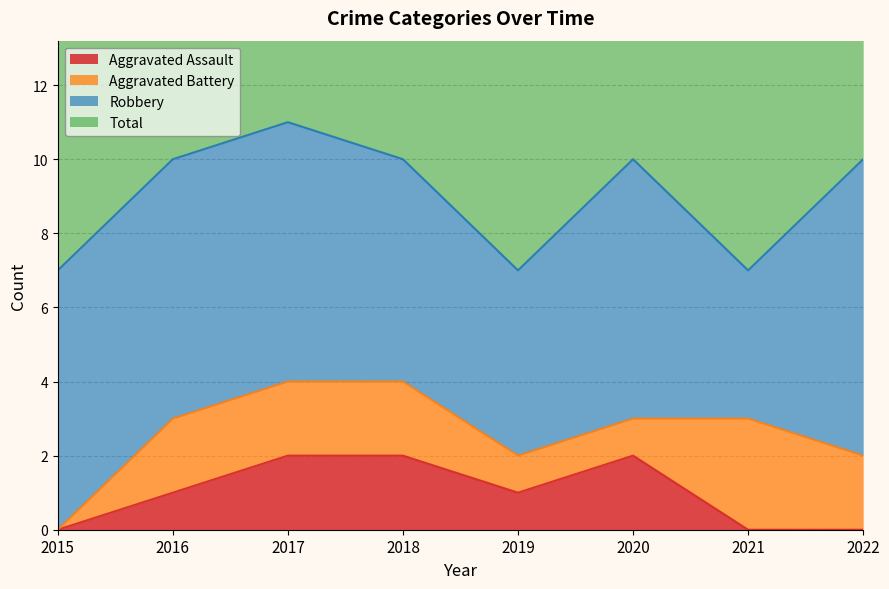

True or false: Total and Aggravated Assault intersect in this chart.

False